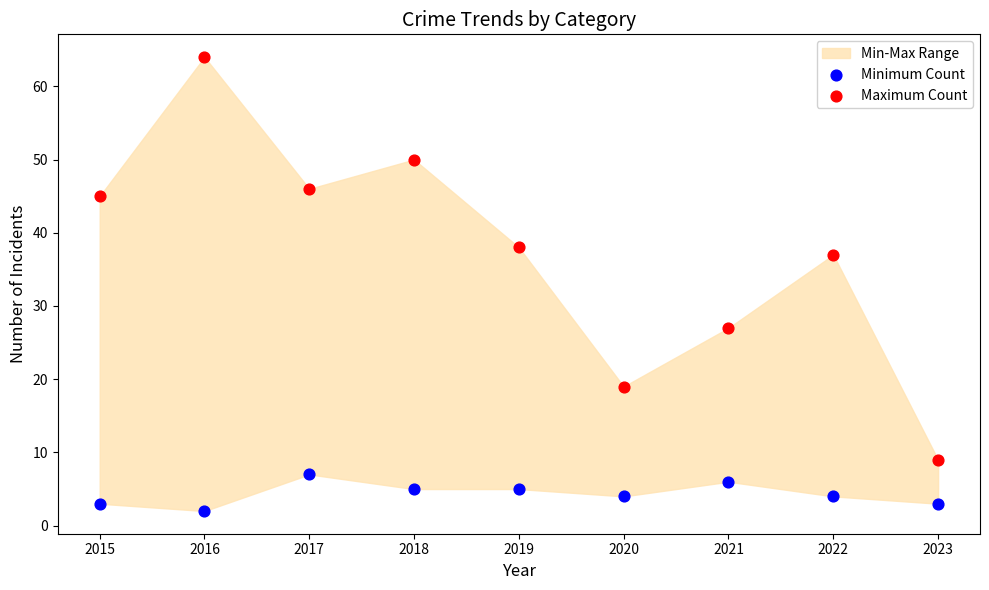

Which series reaches the minimum Y coordinate?

Minimum Count